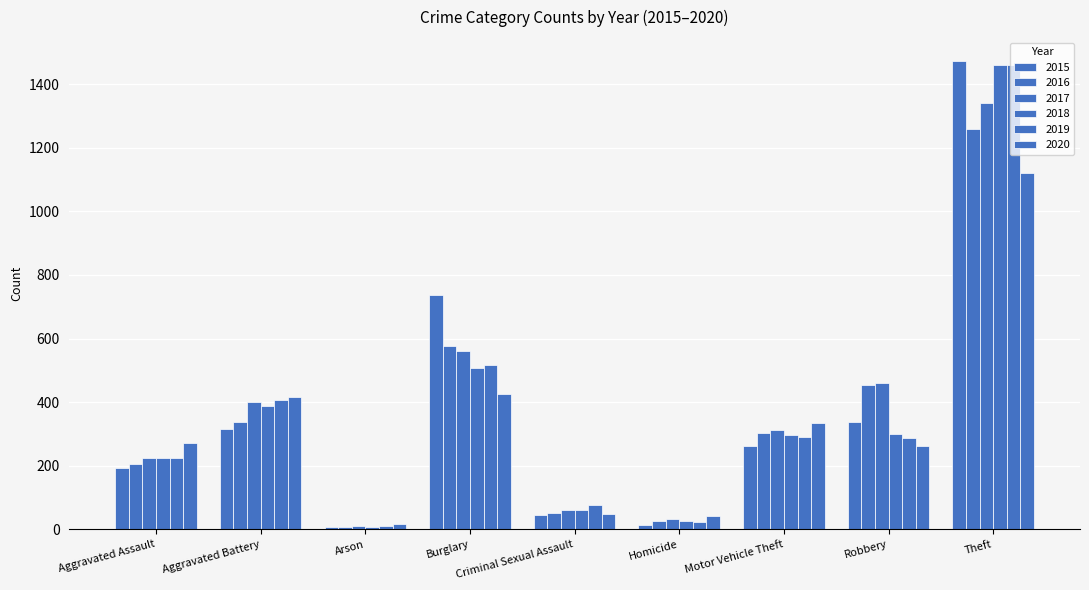

How many values in the 2016 series are below 304?

4